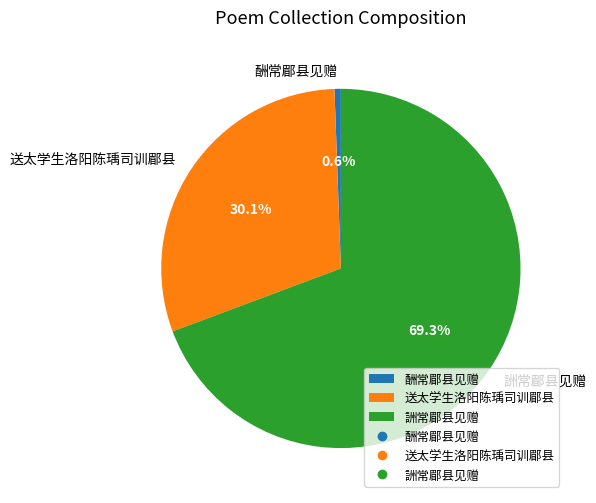

Which category has the biggest portion of the pie?

詶常郿县见赠